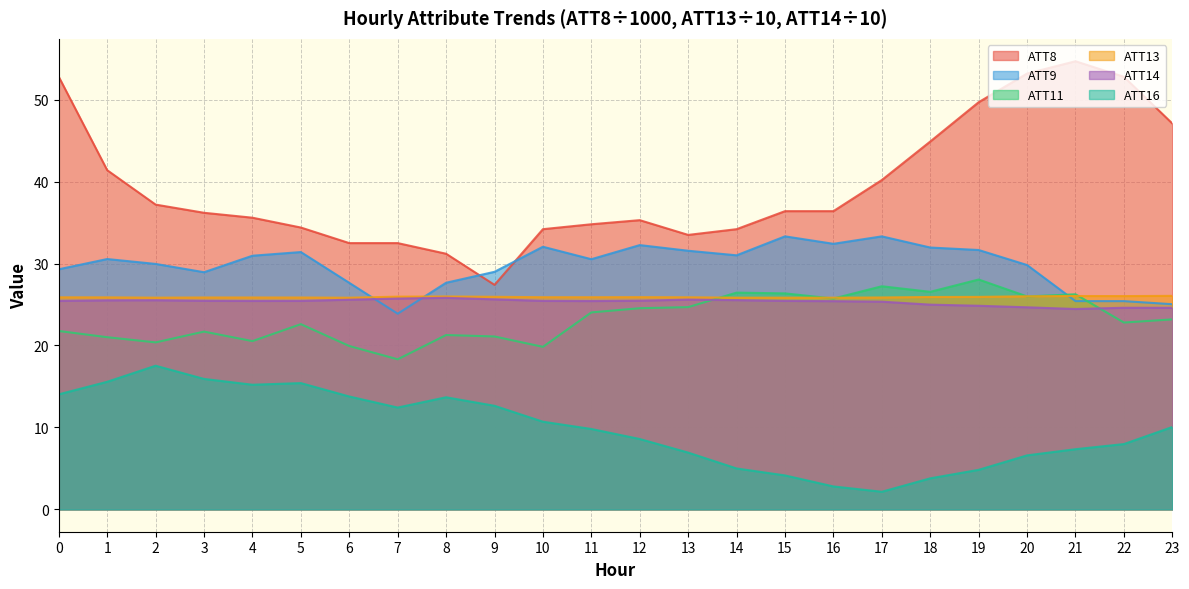

What is the difference between the ATT9 values at 4 and 2?

1.0